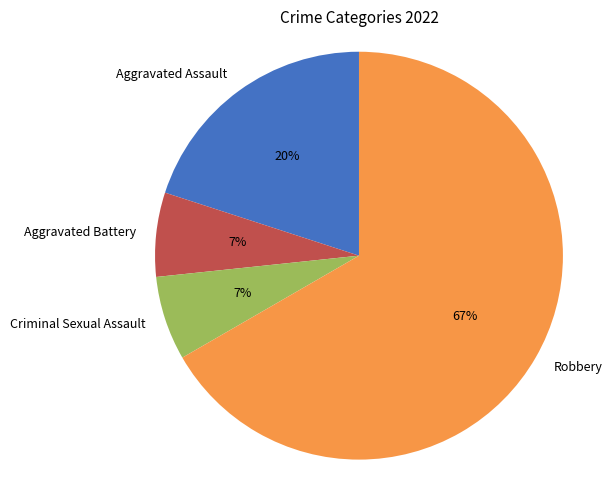

To the nearest percent, what percentage of the pie is Aggravated Battery?

7%